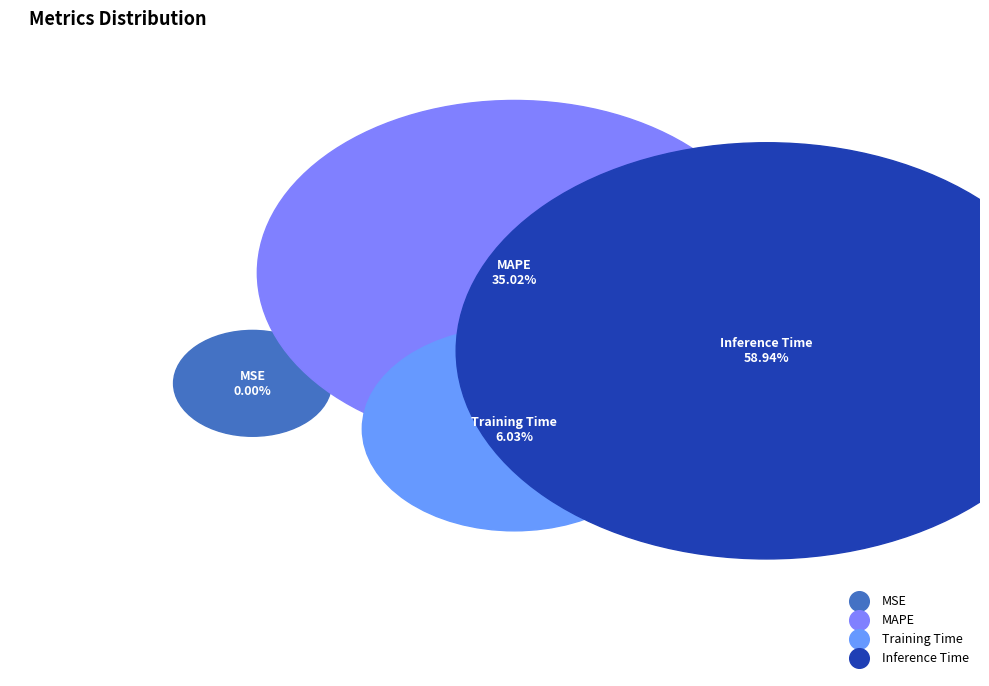

What is the total percentage of MSE and Training Time?

6.0%